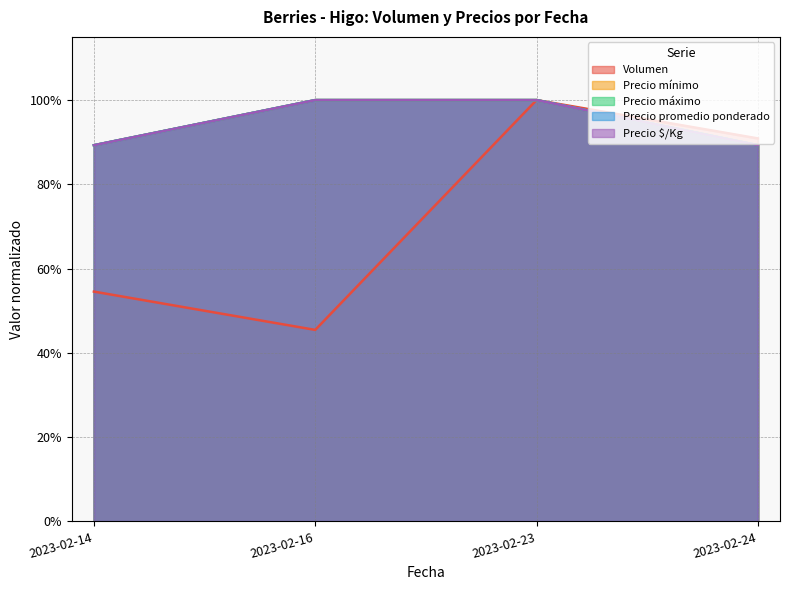

True or false: Precio mínimo has a value of 1.0 at 2023-02-16.

True